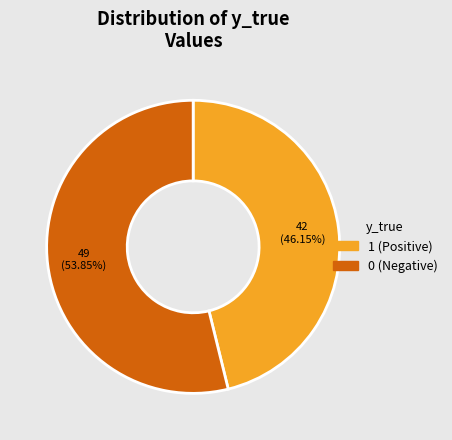

To the nearest percent, what percentage of the pie is 0?

54%